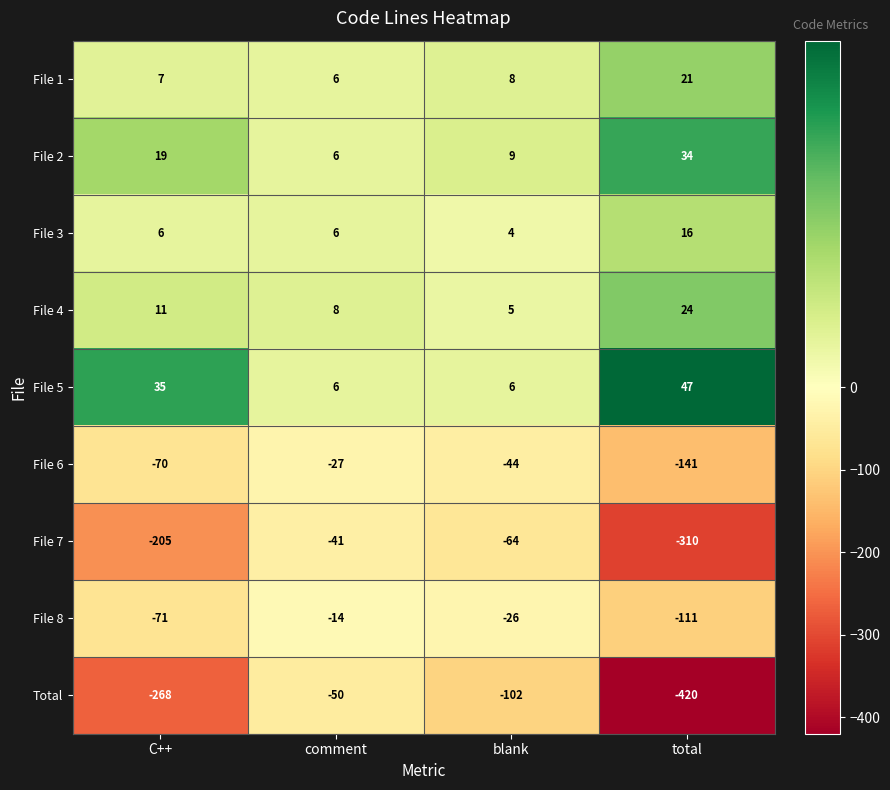

What is the difference between the maximum and second lowest values in the File 5 series?

41